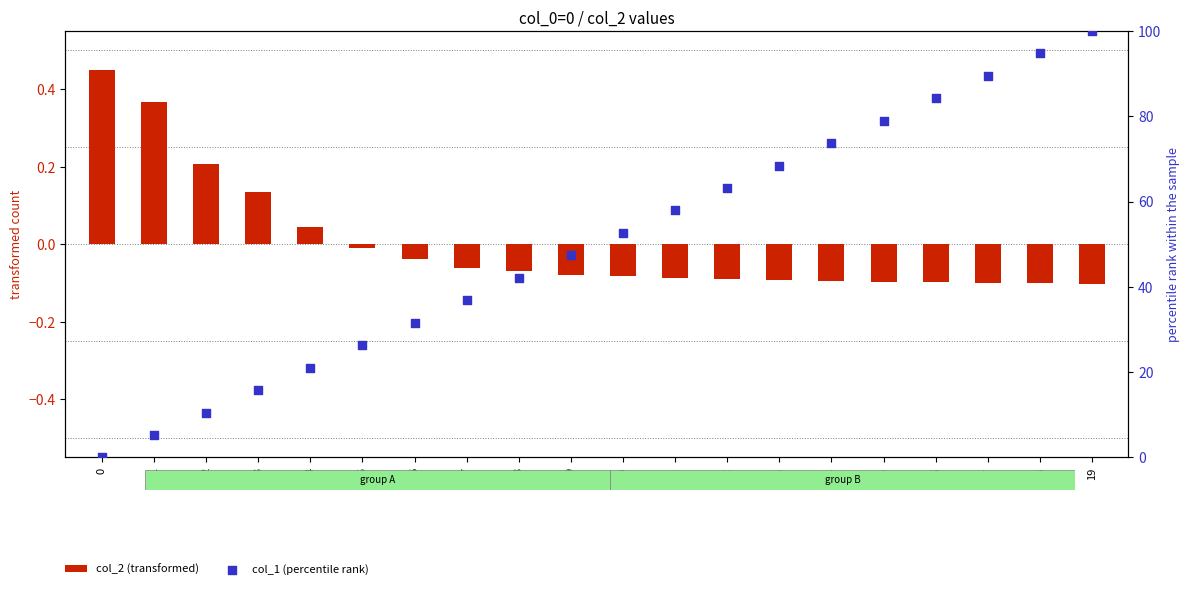

Which series contains the lowest Y value?

col_2 (transformed)